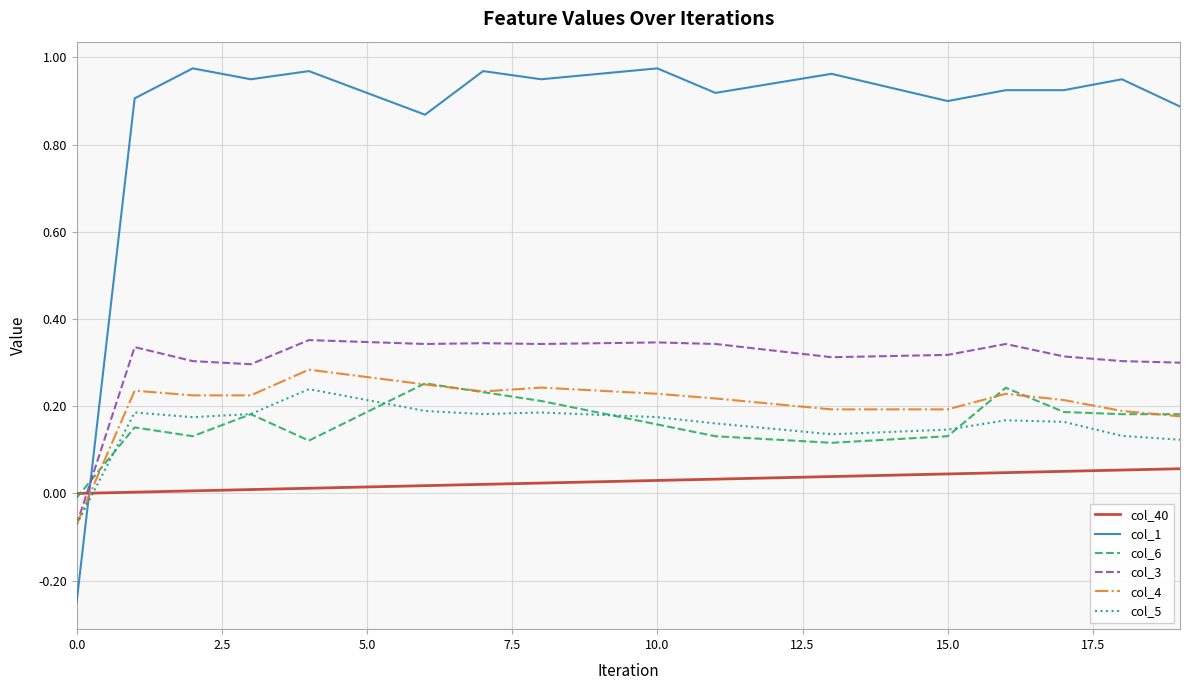

True or false: col_4 has more than 2 interior local peaks.

True